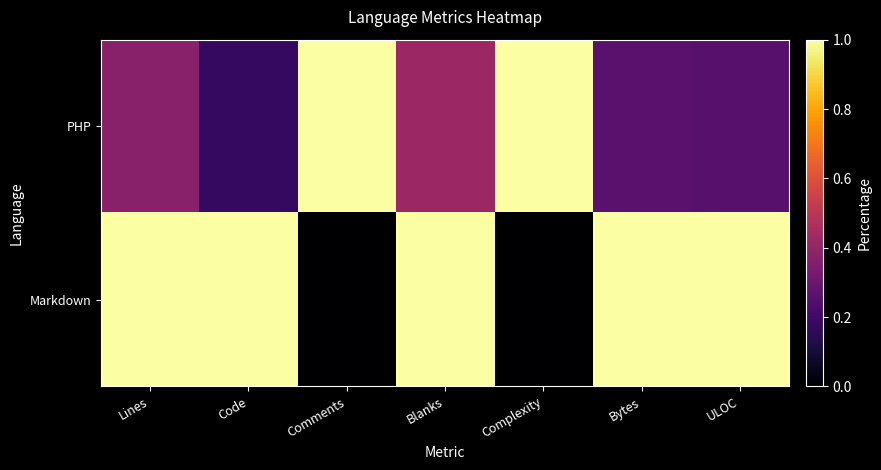

Rank the series by their average value, from lowest to highest.

PHP, Markdown